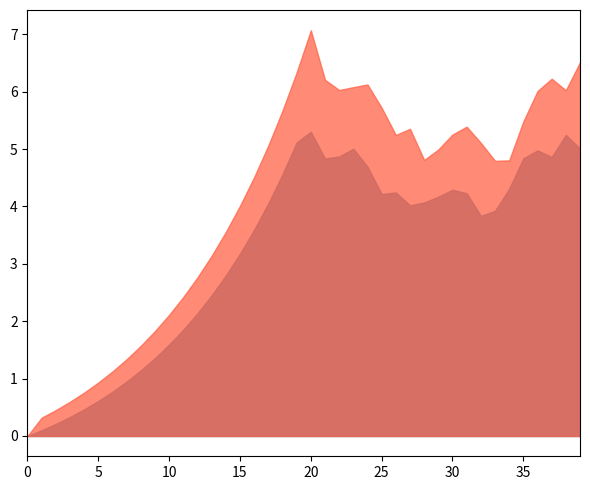

At which category is the sum across all series the highest?

20